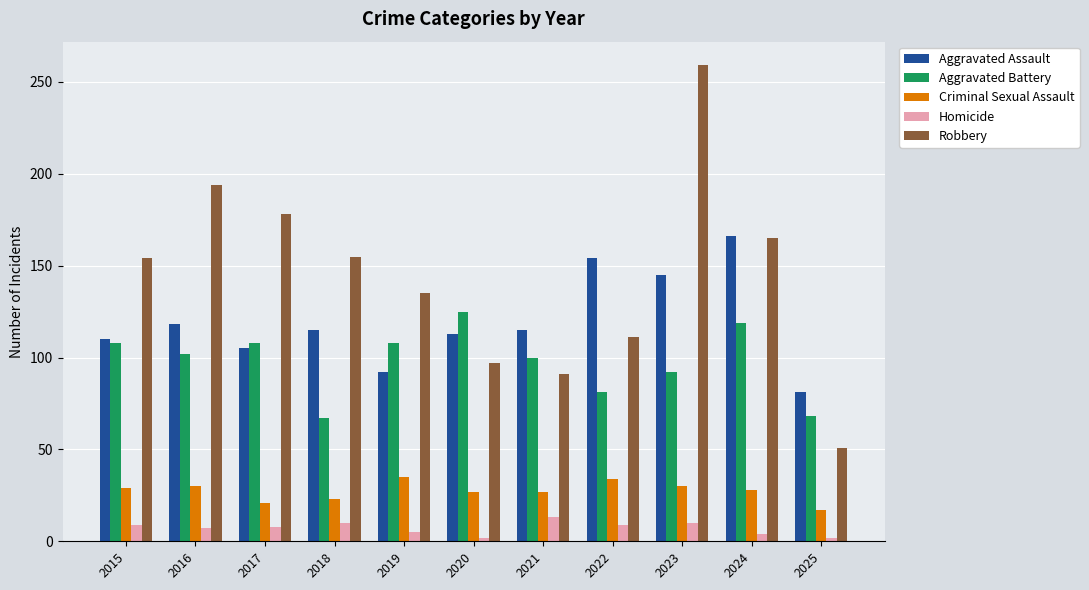

What are all the series names shown in the legend?

Aggravated Assault, Aggravated Battery, Criminal Sexual Assault, Homicide, Robbery